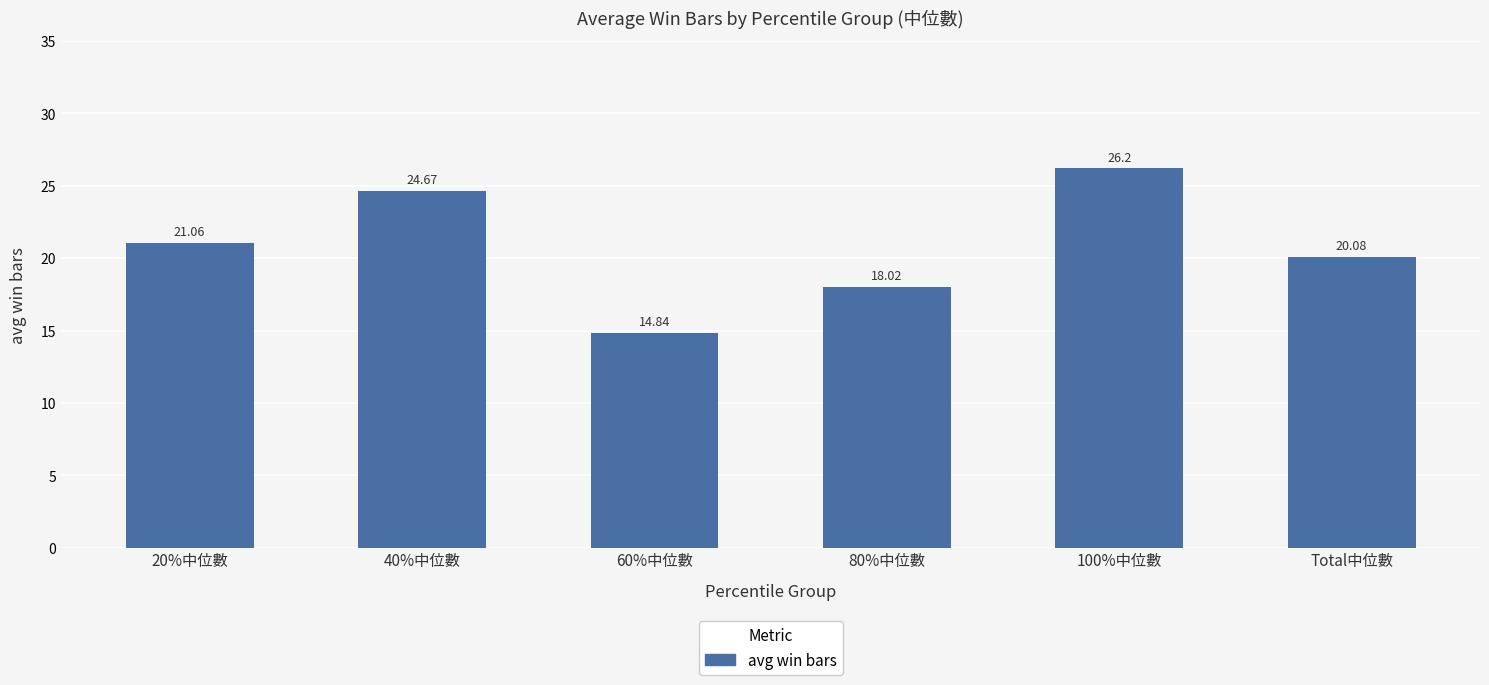

What is the minimum value shown in the chart?

14.8